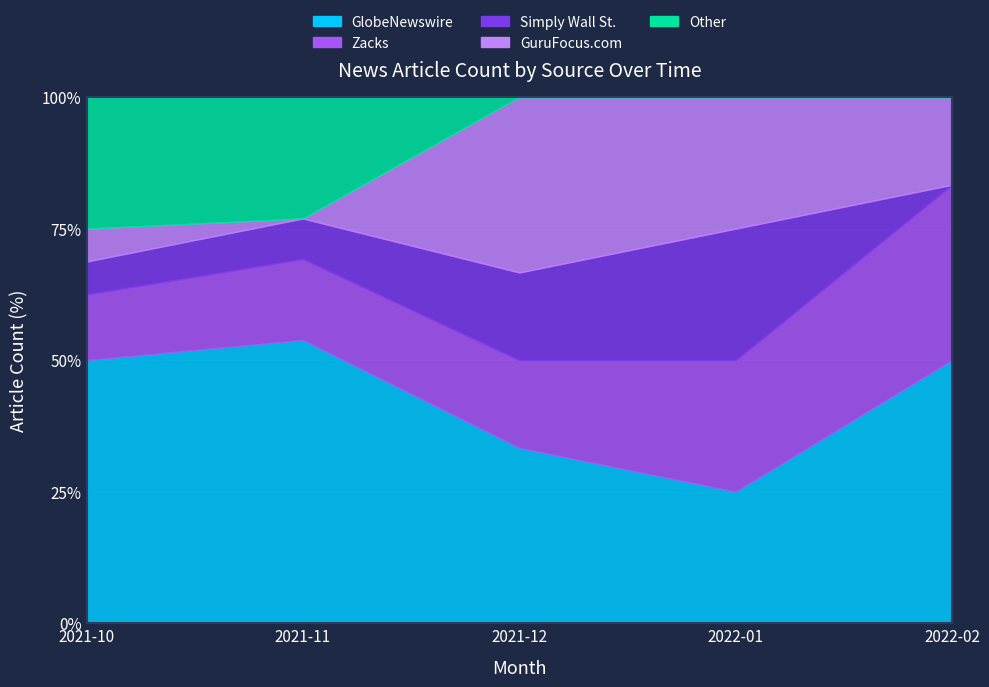

At how many categories does at least one series exceed 5?

2